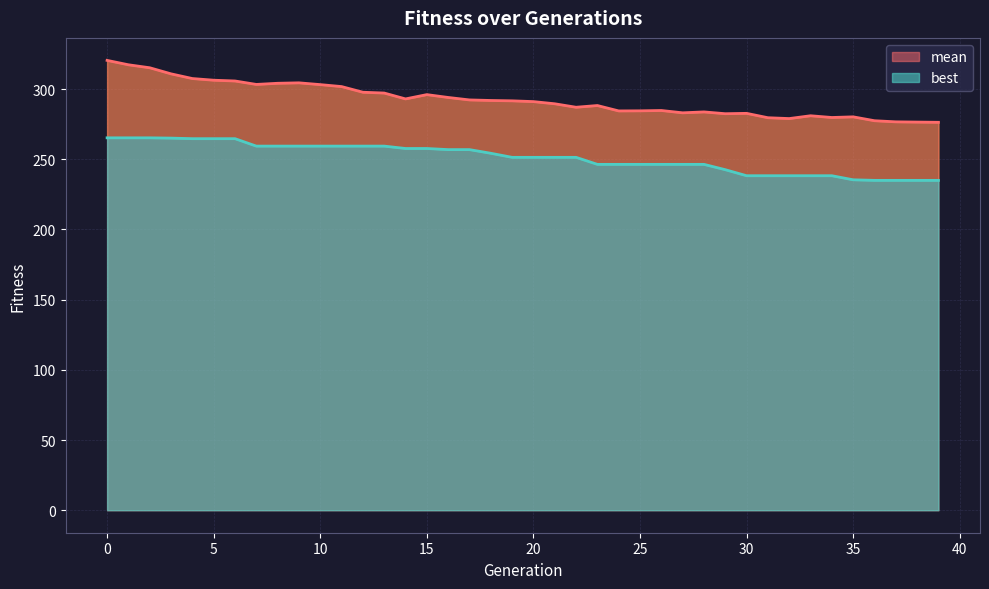

Reading left to right, transcribe all the data shown in this chart.

mean: 320.5	317.3	315.2	310.9	307.5	306.3	305.8	303.3	304.2	304.5	303.2	301.8	297.8	297.2	293.0	296.1	294.1	292.3	291.9	291.7	291.1	289.6	287.1	288.3	284.5	284.5	284.8	283.1	283.8	282.5	282.7	279.6	279.0	281.0	279.8	280.2	277.5	276.7	276.5	276.4
best: 265.3	265.3	265.3	265.1	264.7	264.7	264.7	259.4	259.4	259.4	259.4	259.4	259.4	259.4	257.7	257.7	256.9	256.9	254.3	251.4	251.4	251.4	251.4	246.4	246.4	246.4	246.4	246.4	246.4	242.6	238.3	238.3	238.3	238.3	238.3	235.4	235.0	235.0	235.0	235.0